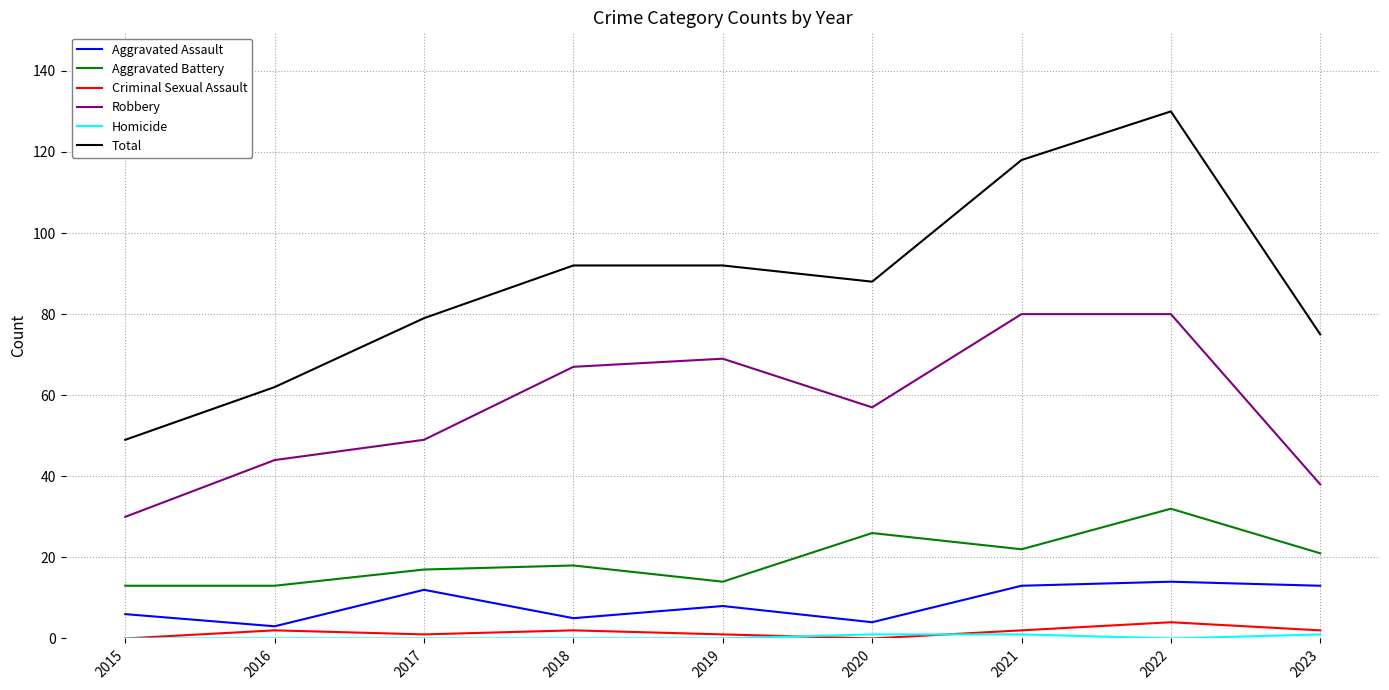

What is the spread (max minus min) of values at 2019?

92